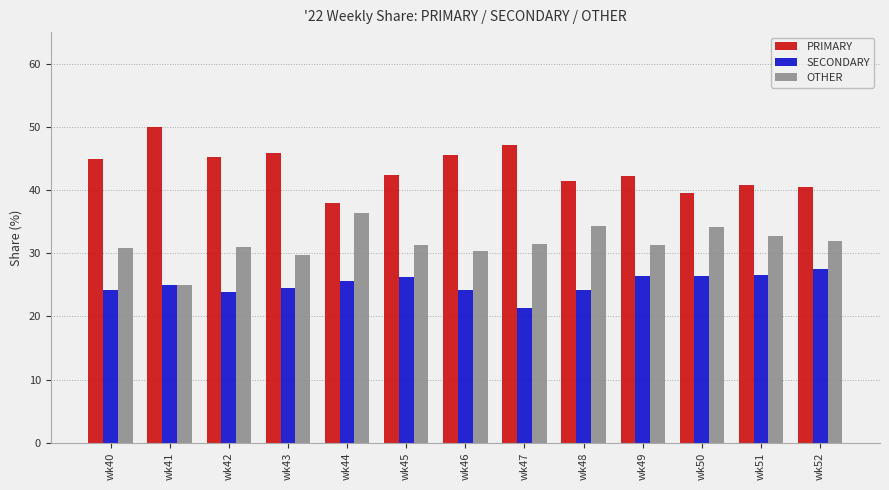

What is the value of the SECONDARY bar at the 10th from the left?

26.4